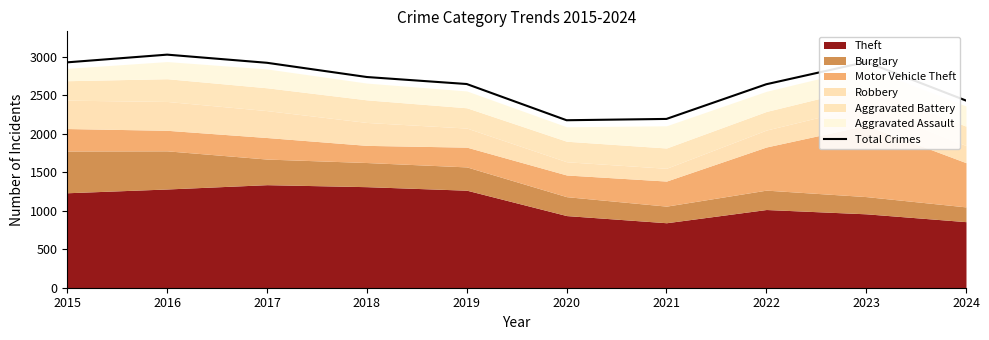

What is the value of the 5th point from the left?

2649